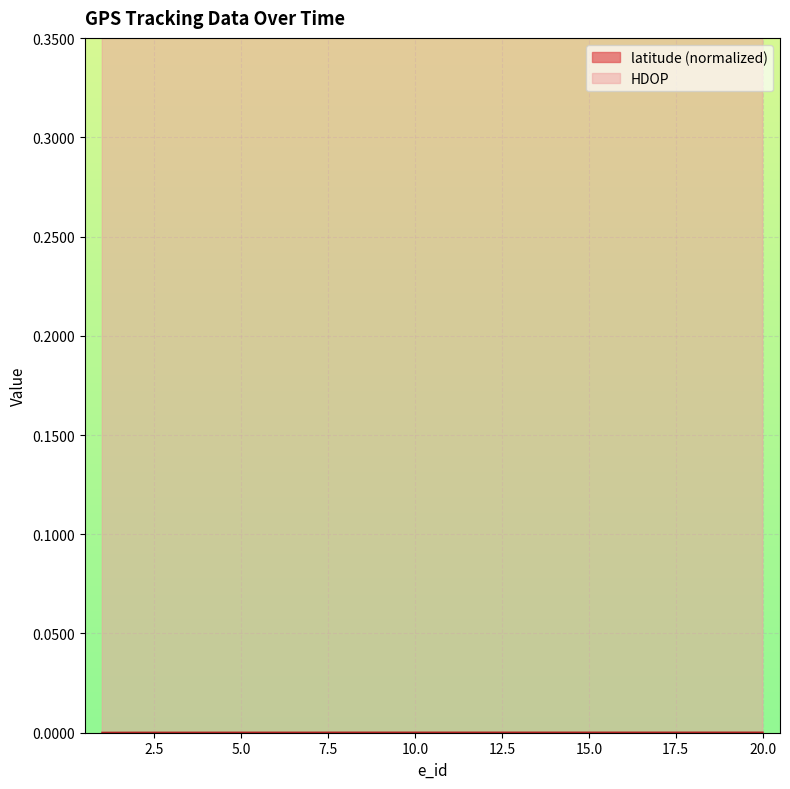

Is it true that HDOP equals 0.3 at 5?

False